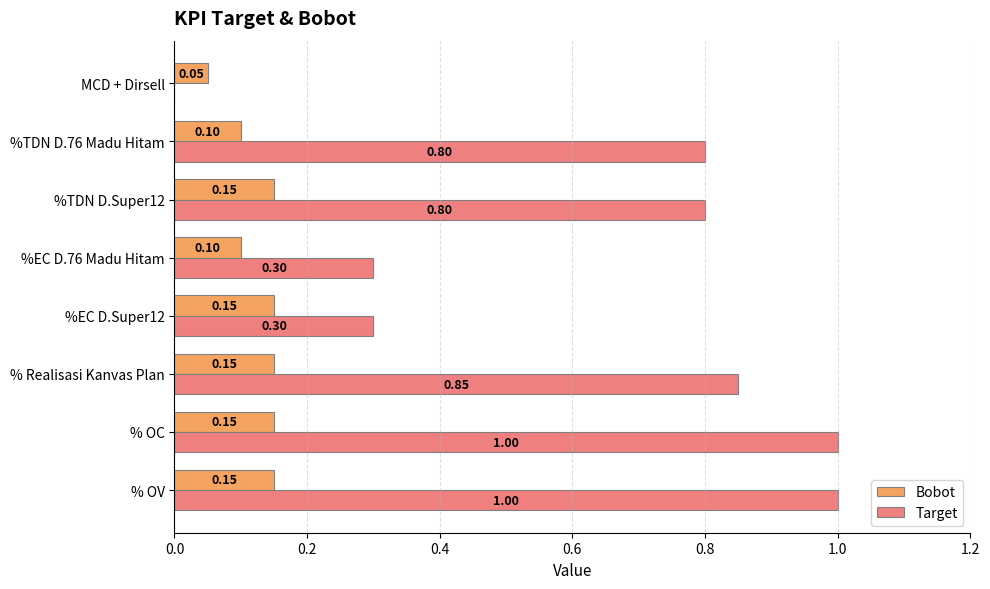

What are all the series names shown in the legend?

Bobot, Target